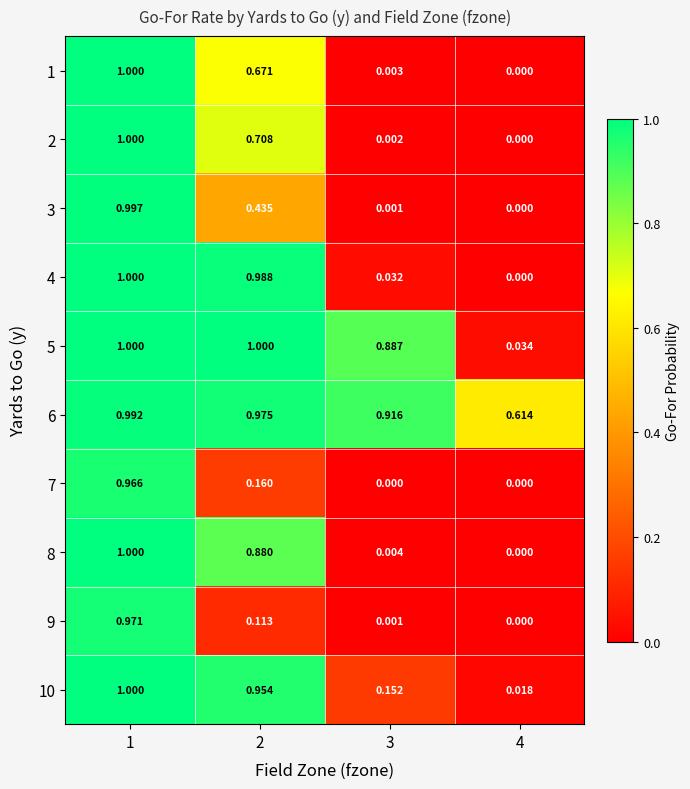

At 2, list the series in order from smallest to largest.

9, 7, 3, 1, 2, 8, 10, 6, 4, 5